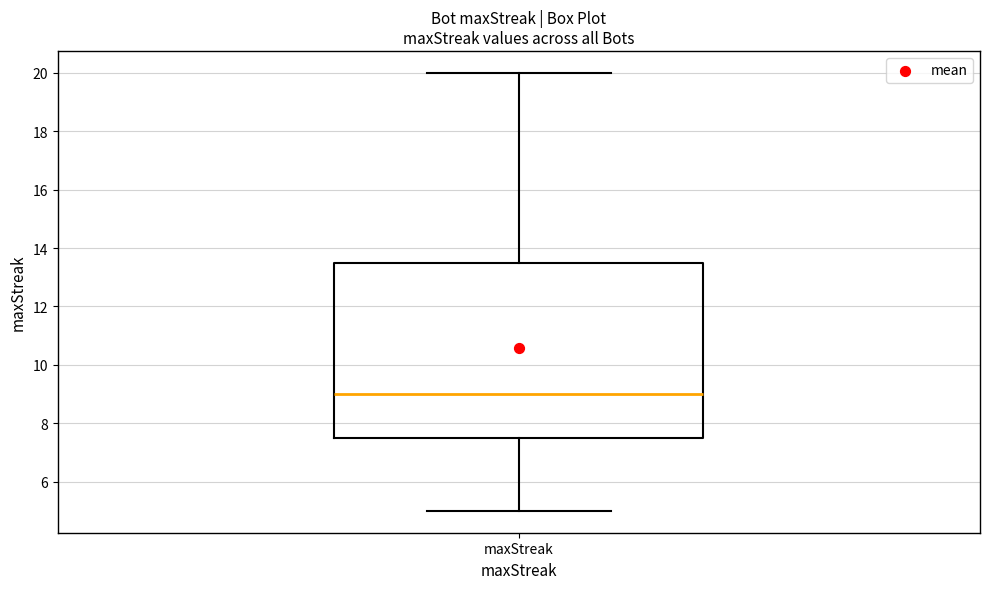

Transcribe this box plot: give where the median line is, the range the box spans, and where the two whiskers end, as read against the y-axis. The values are not printed on the chart, so give them approximately, as read against the axis.

median 9.0, box 7.6 to 13.6, whiskers 5.0 to 20.0